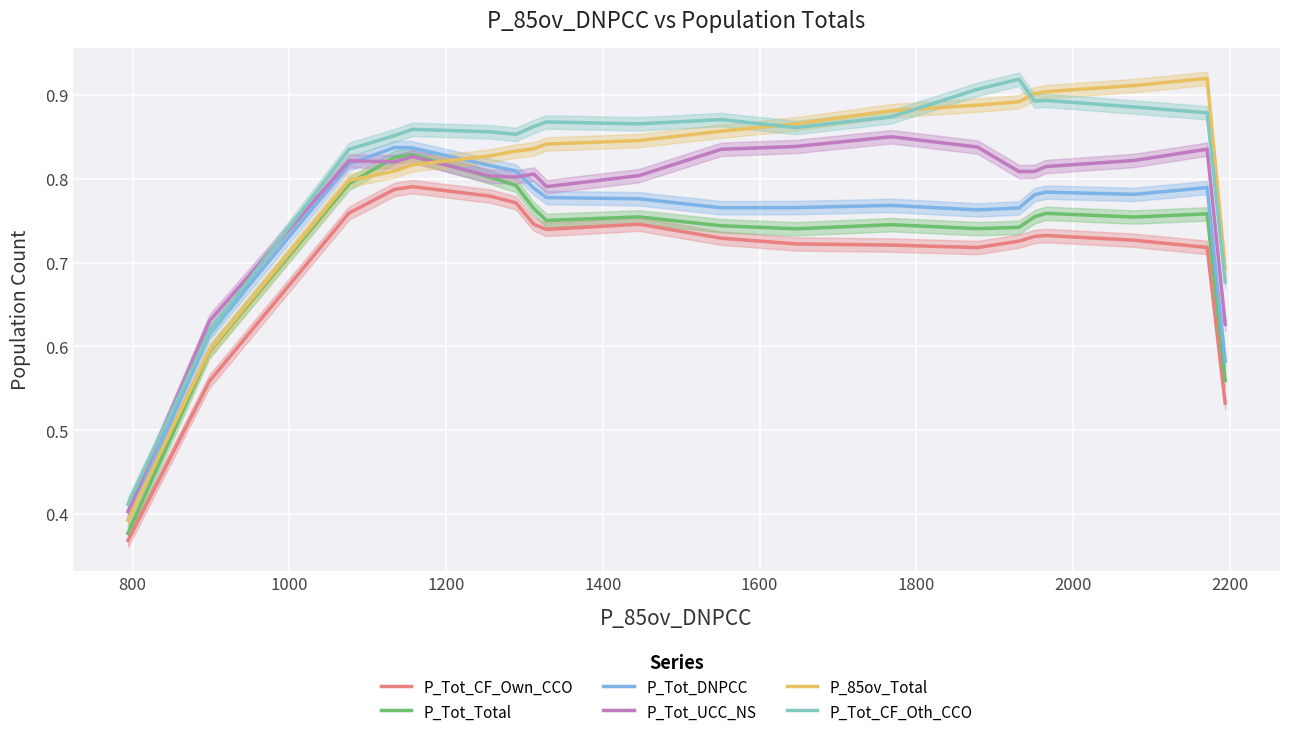

After their last crossing, which series has the higher values: P_Tot_CF_Oth_CCO or P_Tot_UCC_NS?

P_Tot_CF_Oth_CCO